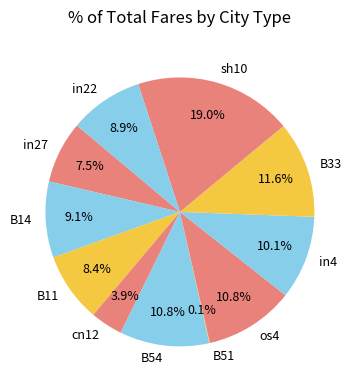

To the nearest percent, what is the average slice percentage?

9%